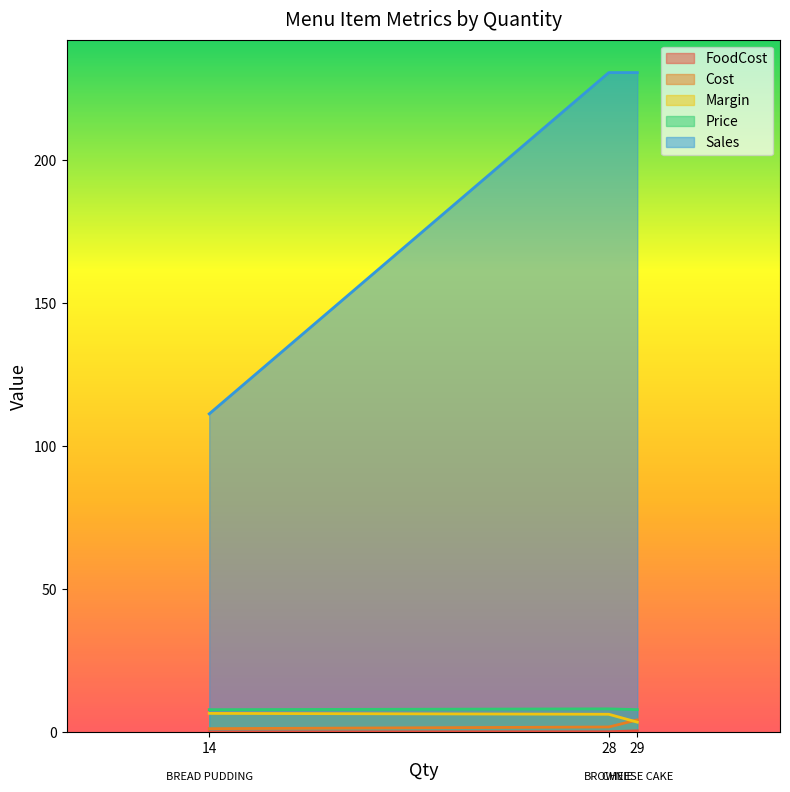

Between 14 and 28, which series saw the biggest shift?

Sales